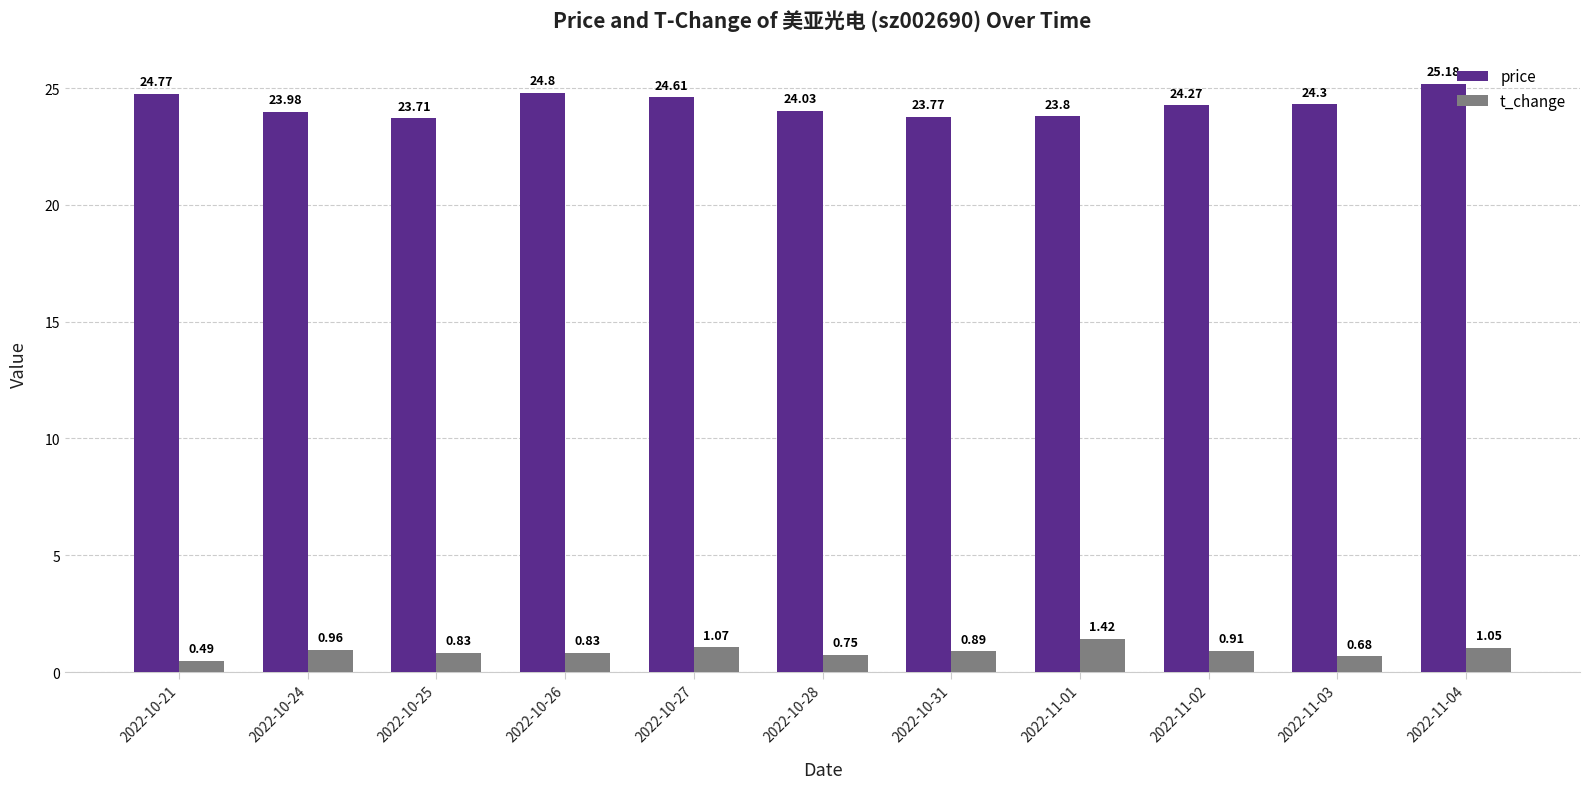

Which label corresponds to the largest value in the chart?

2022-11-04